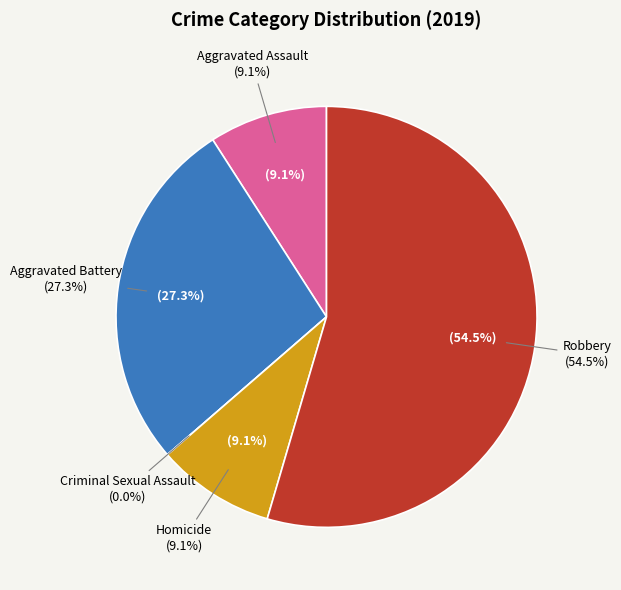

What percentage is the Robbery slice, to the nearest percent?

55%